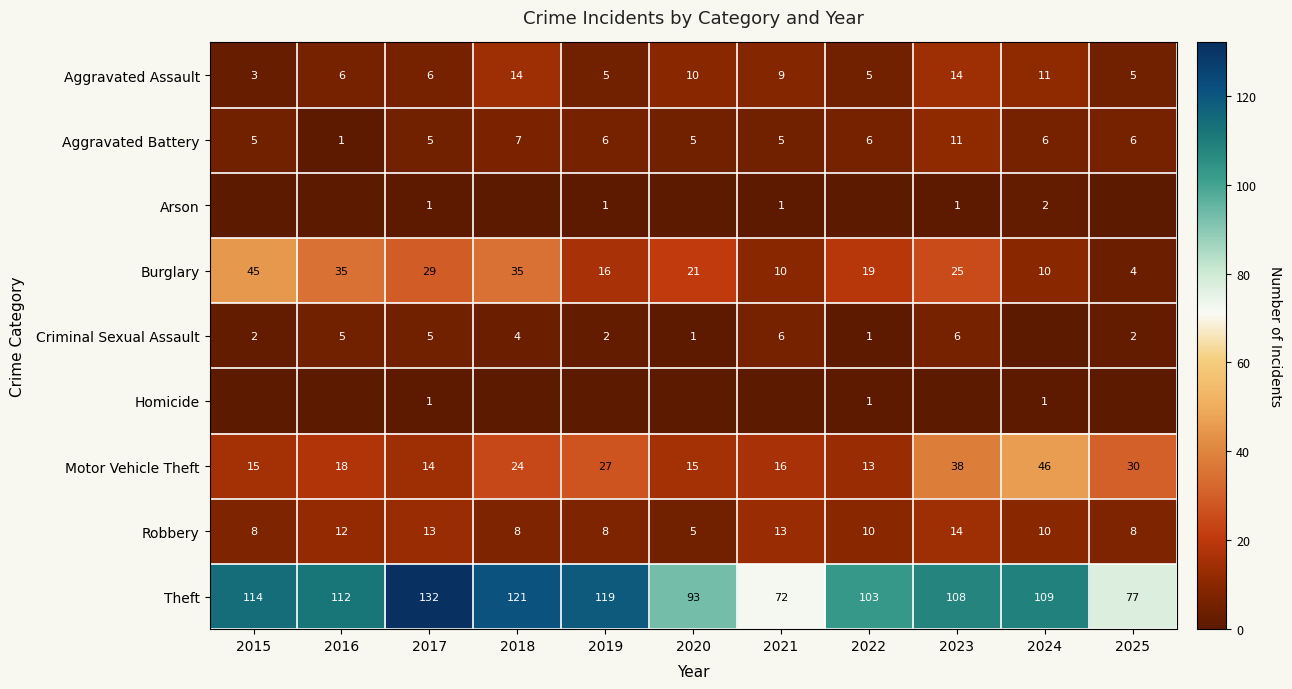

Is the value of Arson at 2024 greater than the value of Aggravated Assault at 2023?

No